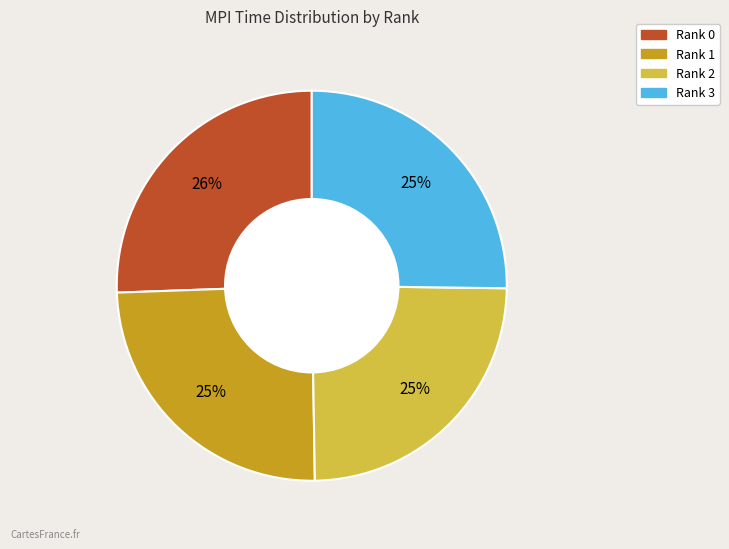

Is there any slice that represents more than half of the pie?

No